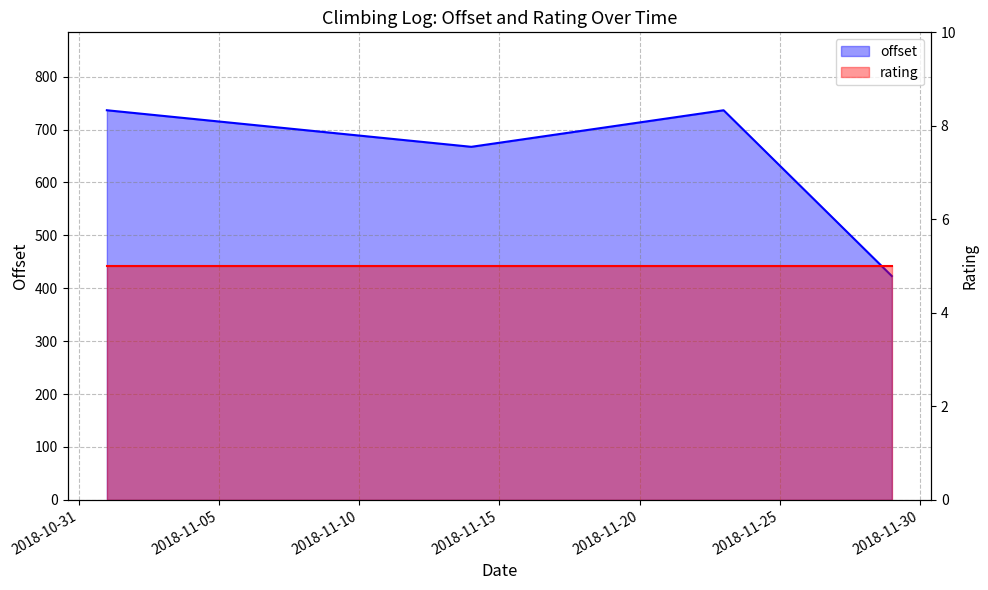

List the labels in order of value, smallest first.

2018-11-29, 2018-11-14, 2018-11-01, 2018-11-23